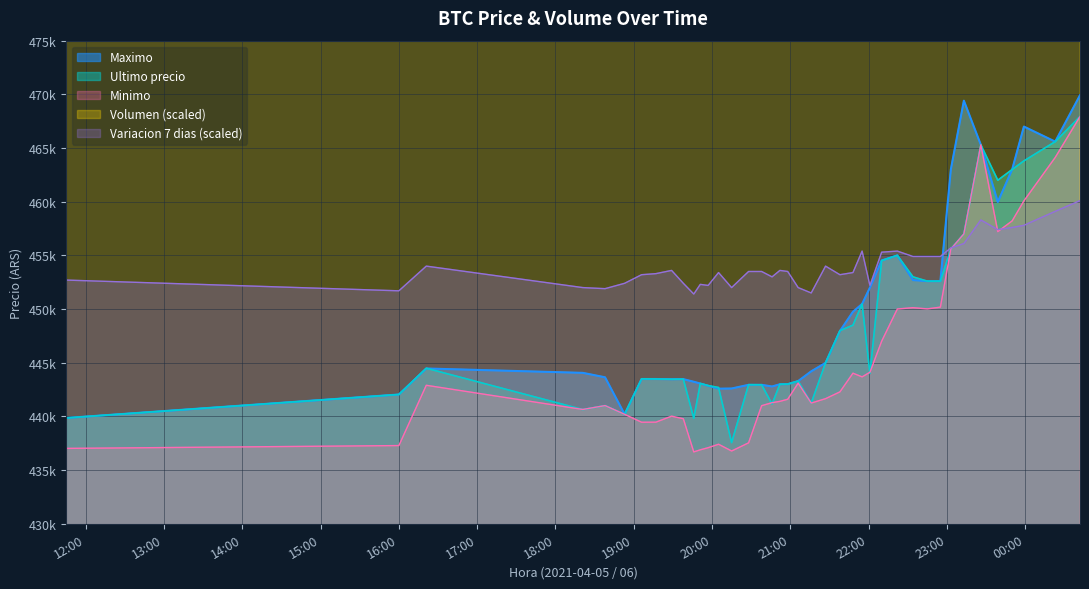

True or false: Volumen and Variacion 7 dias cross at least once.

False